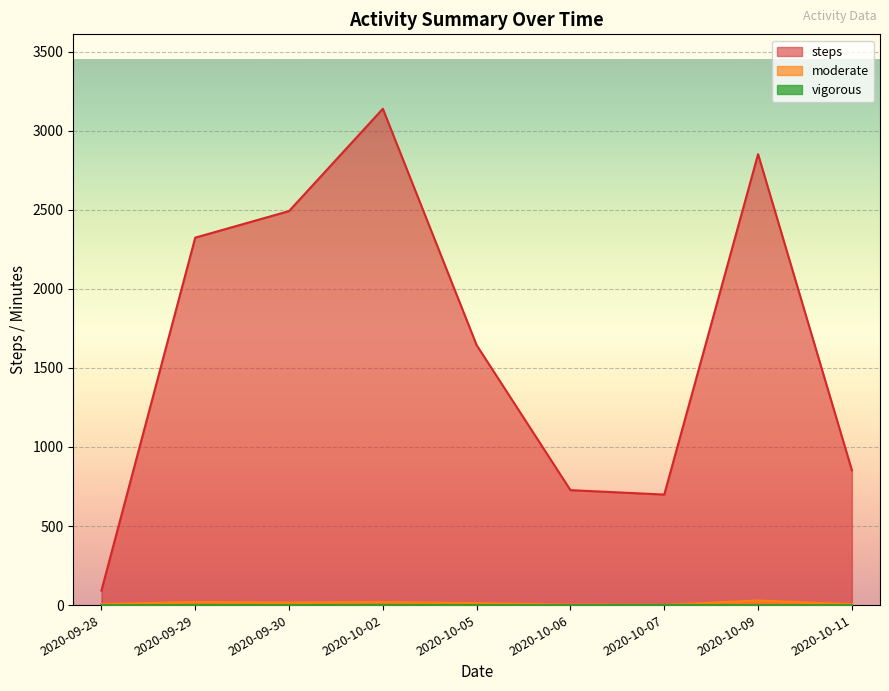

At which label does moderate reach its minimum?

2020-10-07